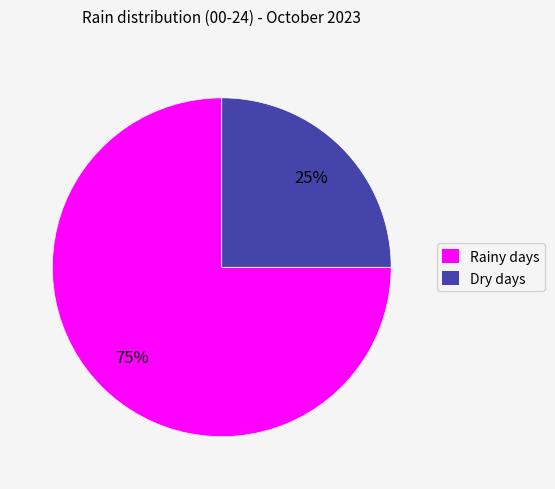

What is the smallest slice in the pie chart?

Dry days